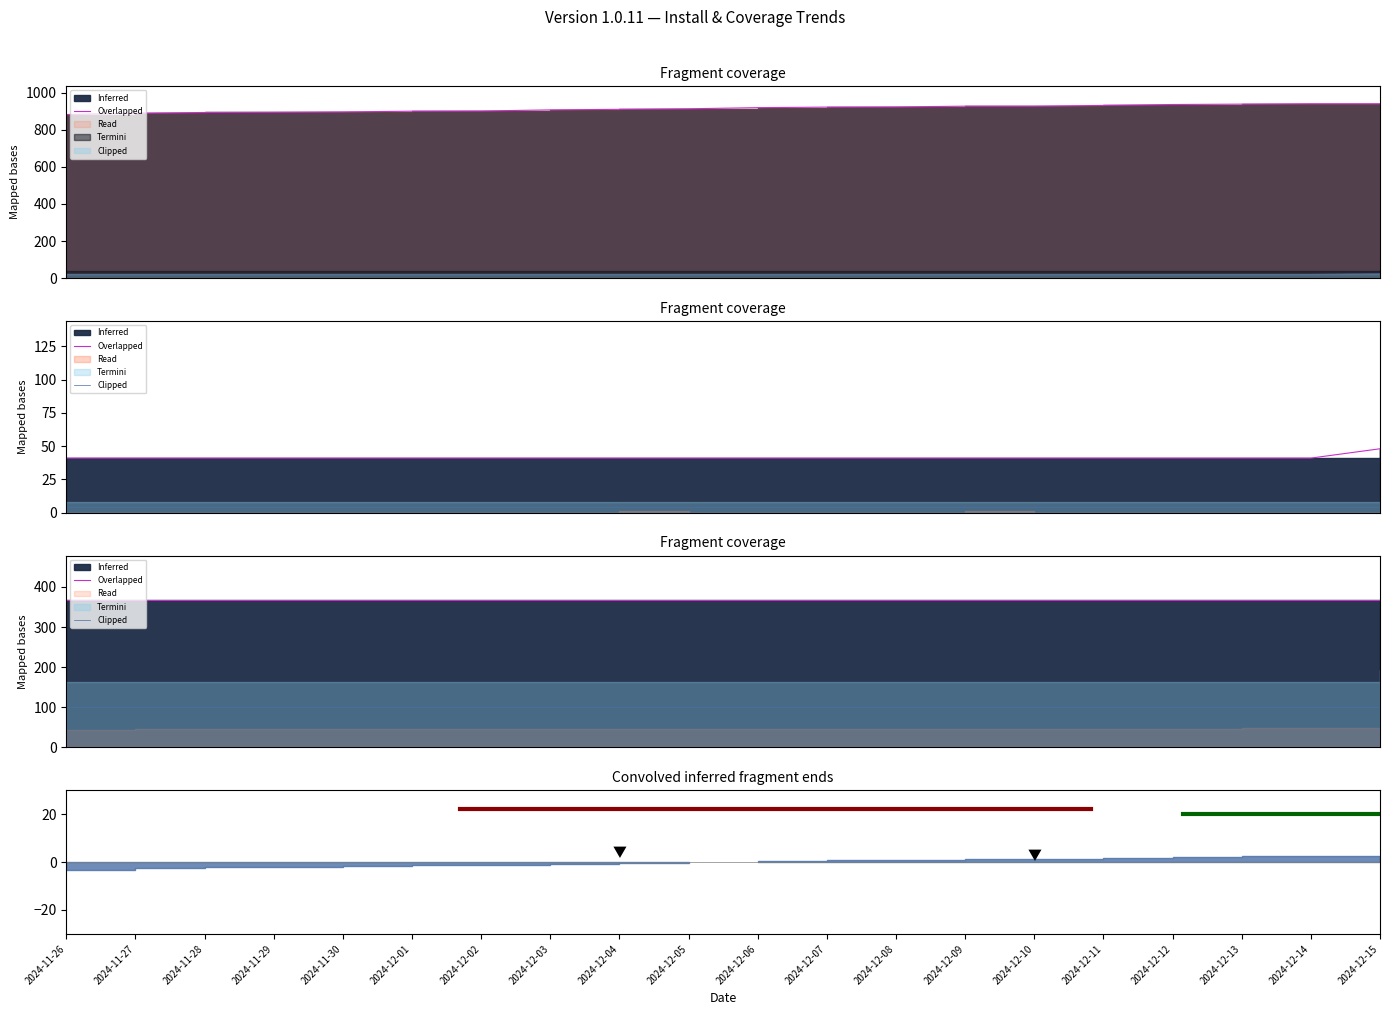

How many lines are shown in the chart?

2